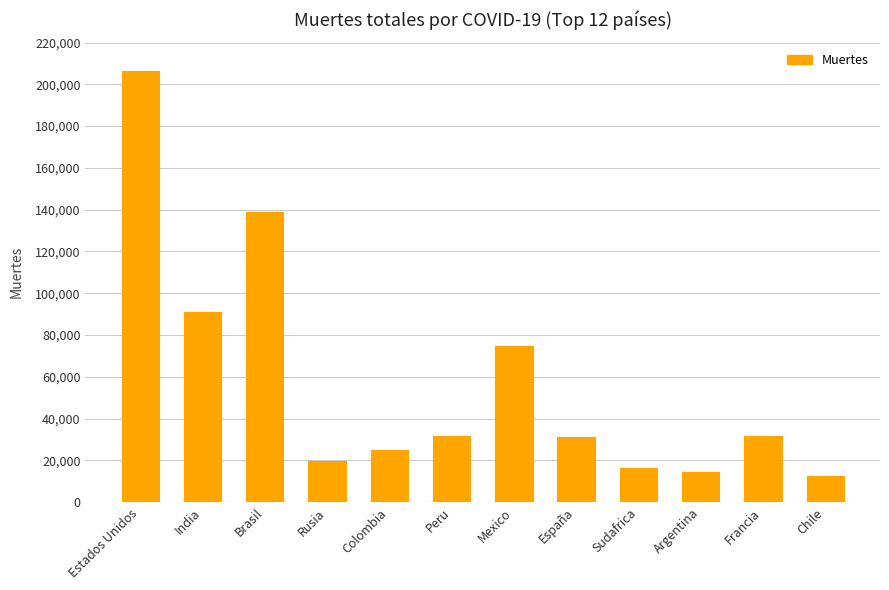

The value at Sudafrica is 16206. True or false?

True